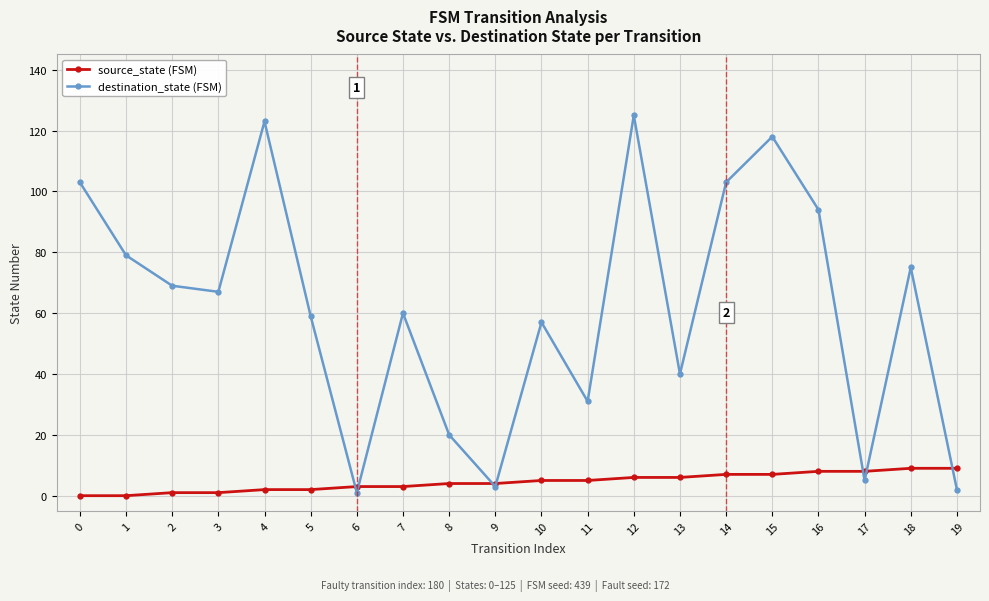

Where do source_state (FSM) and destination_state (FSM) first cross each other?

5 and 6